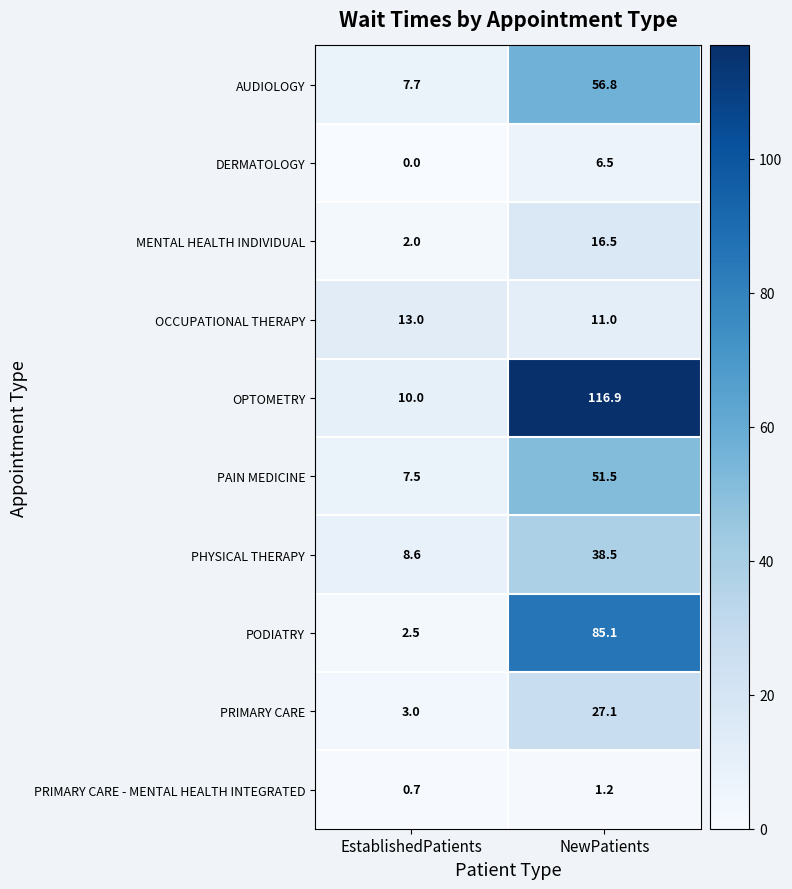

At which label is PHYSICAL THERAPY closest to 23?

EstablishedPatients